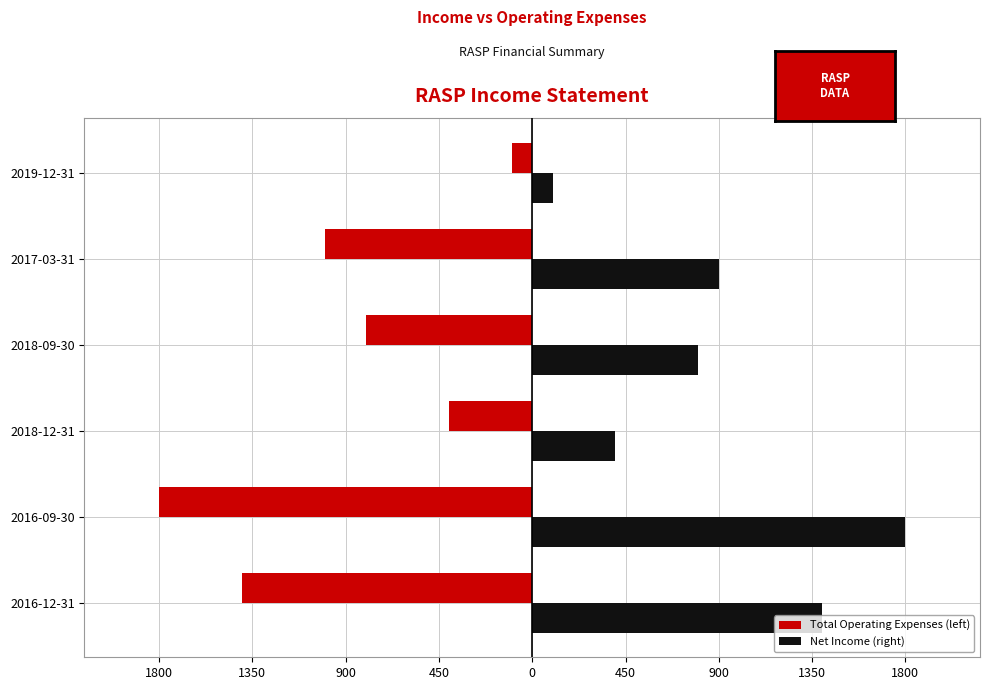

What is the difference between the second highest and minimum values in the Total Operating Expenses (left) series?

1400